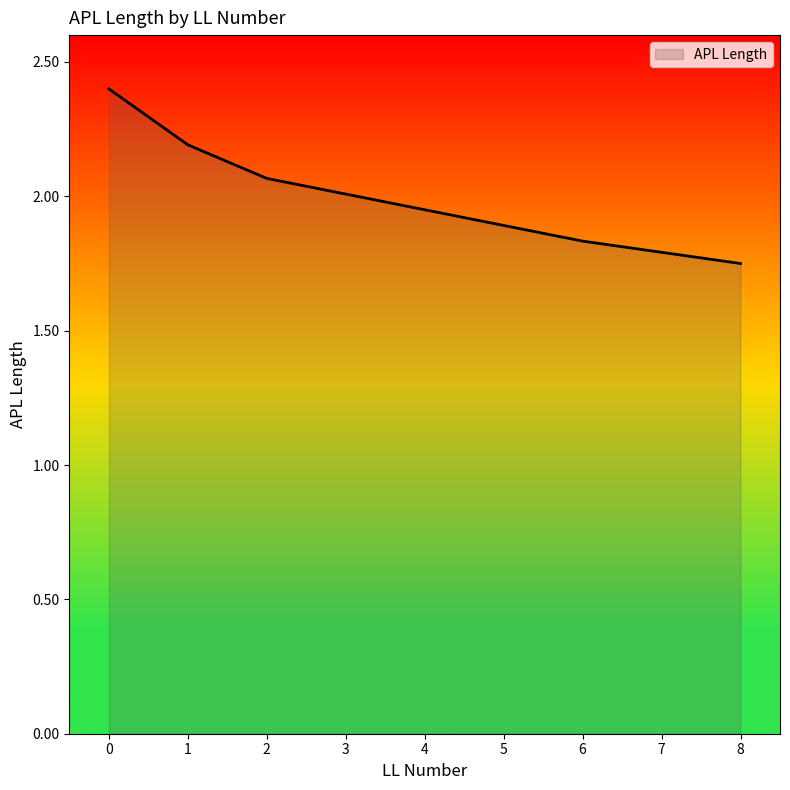

What is the greatest value displayed?

2.4